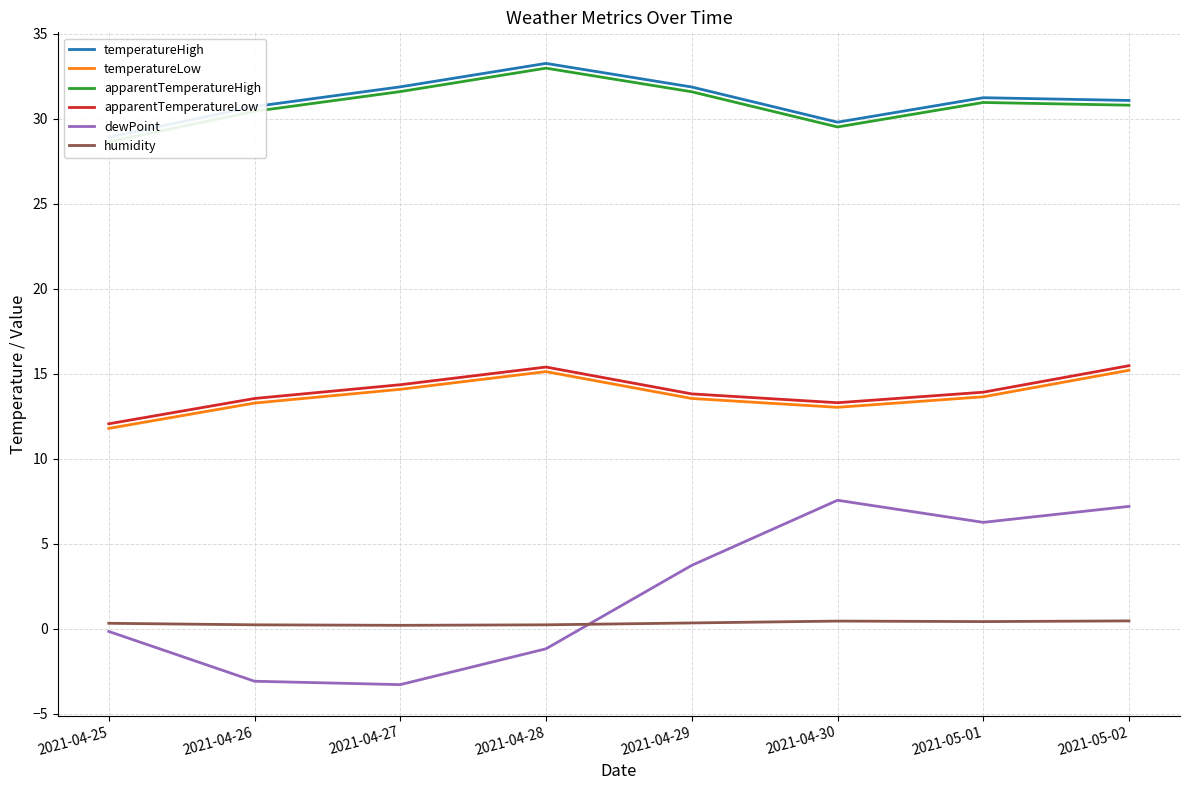

Which label corresponds to the smallest value in the chart?

2021-04-27